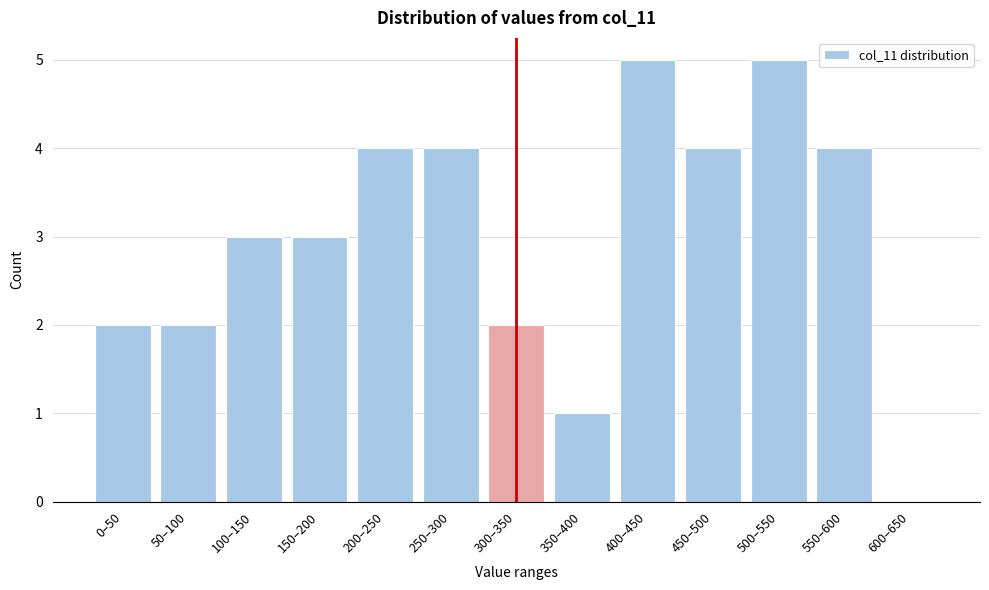

Reading left to right, list all the values displayed in this chart.

0–50=2	50–100=2	100–150=3	150–200=3	200–250=4	250–300=4	300–350=2	350–400=1	400–450=5	450–500=4	500–550=5	550–600=4	600–650=0